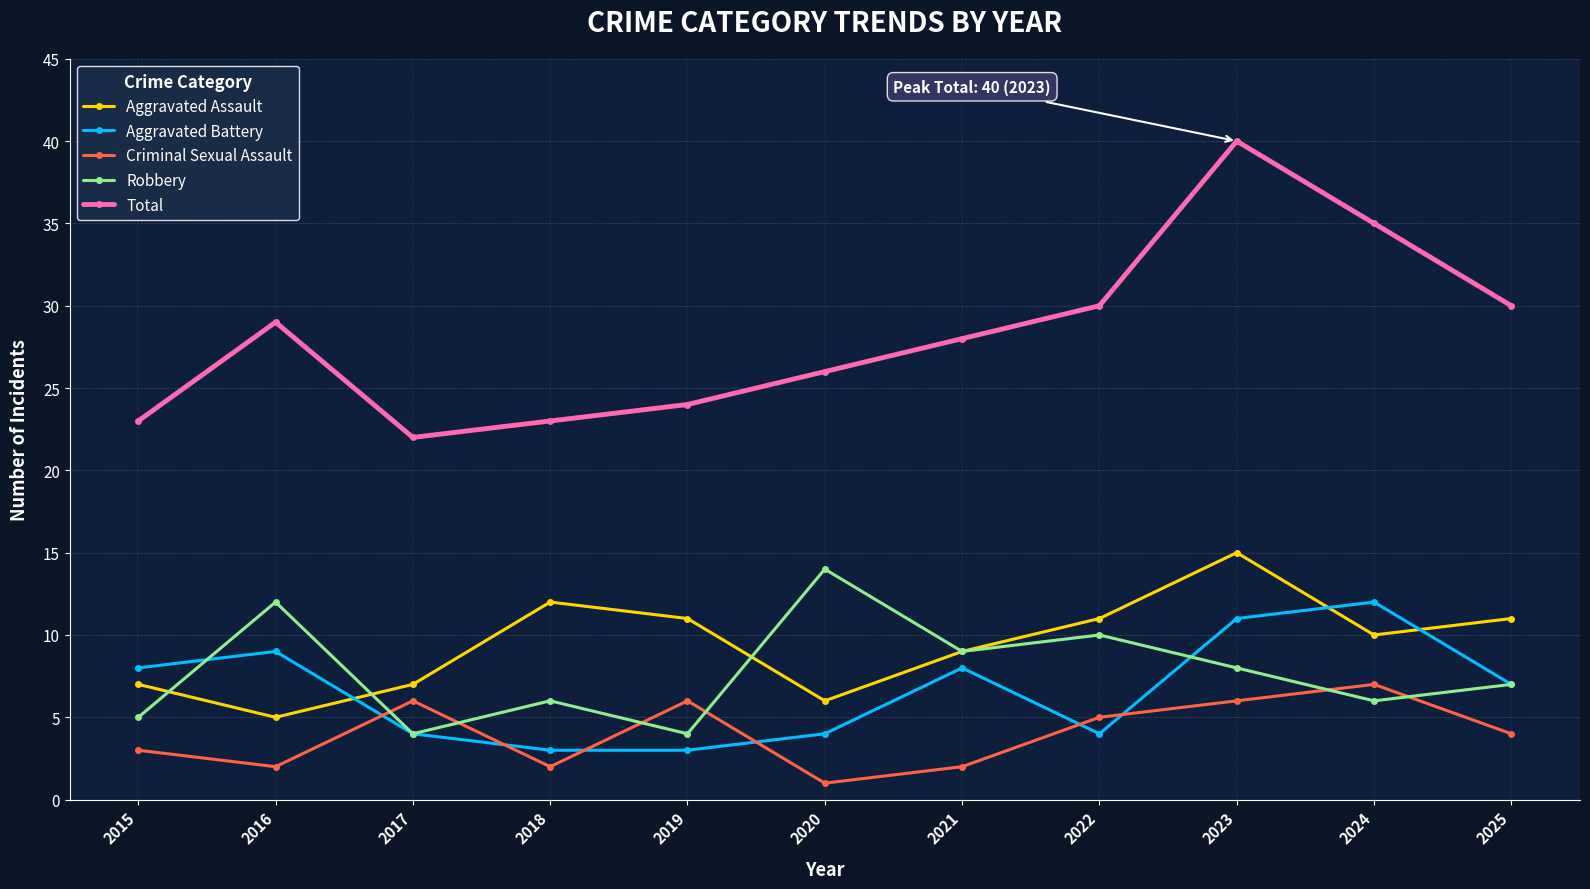

Which series has the largest range (max minus min)?

Total